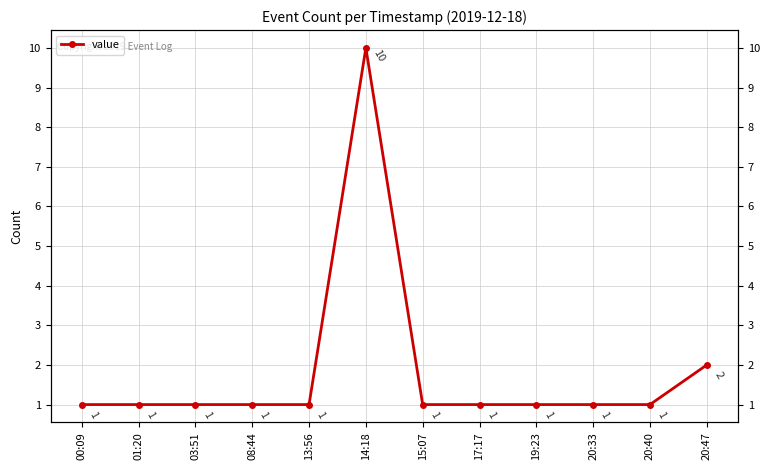

Which category has the lowest value across all series?

00:09